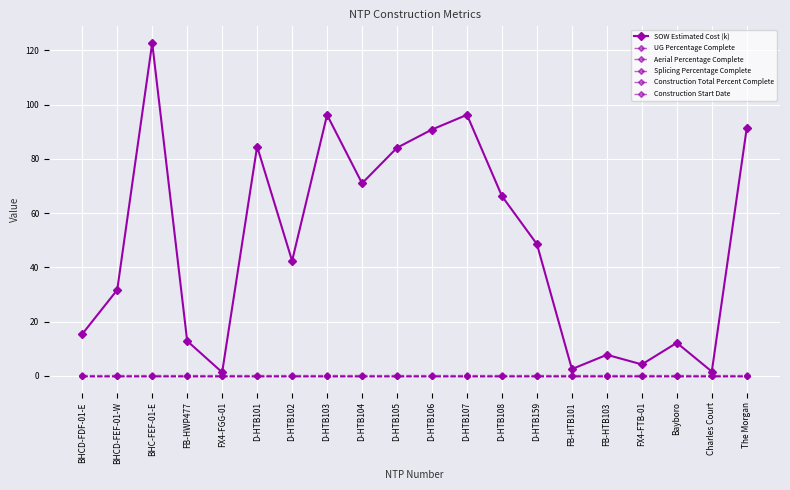

True or false: SOW Estimated Cost (k) has more than 0 interior local peaks.

True